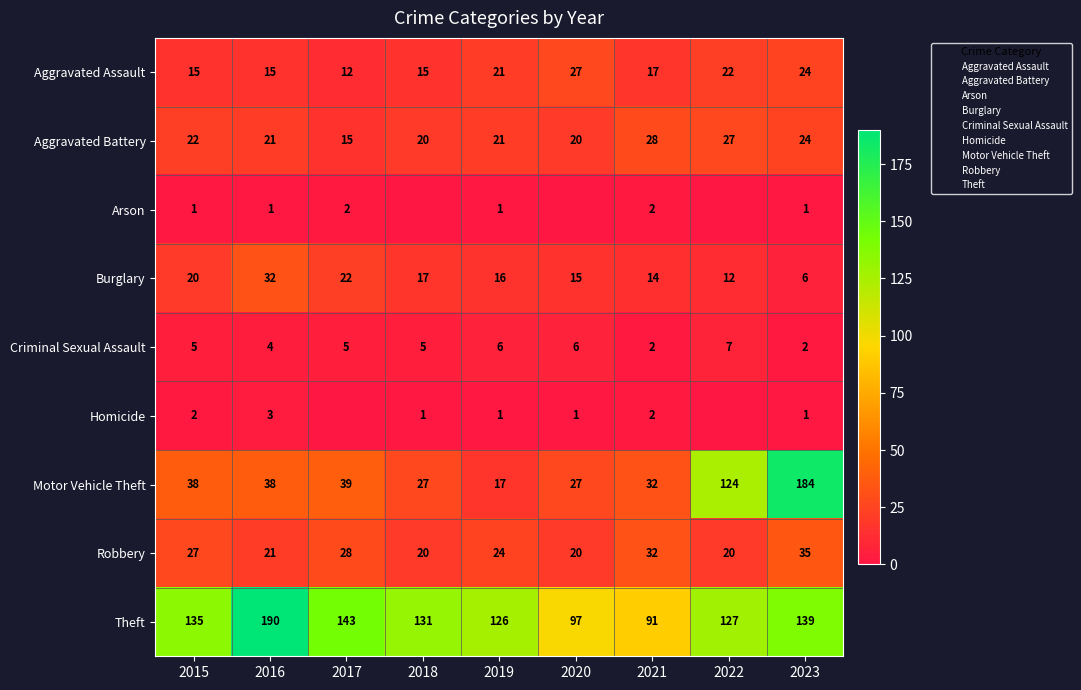

At which label is Homicide closest to 1?

2018